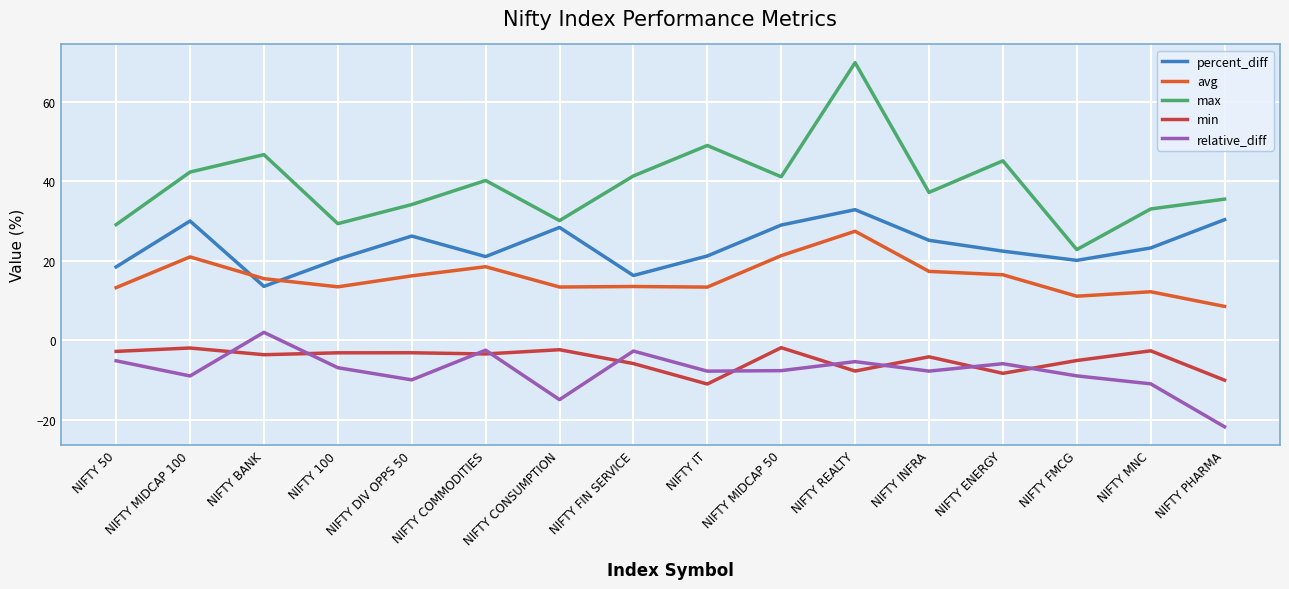

What is the difference between the max values at NIFTY INFRA and NIFTY 50?

8.1